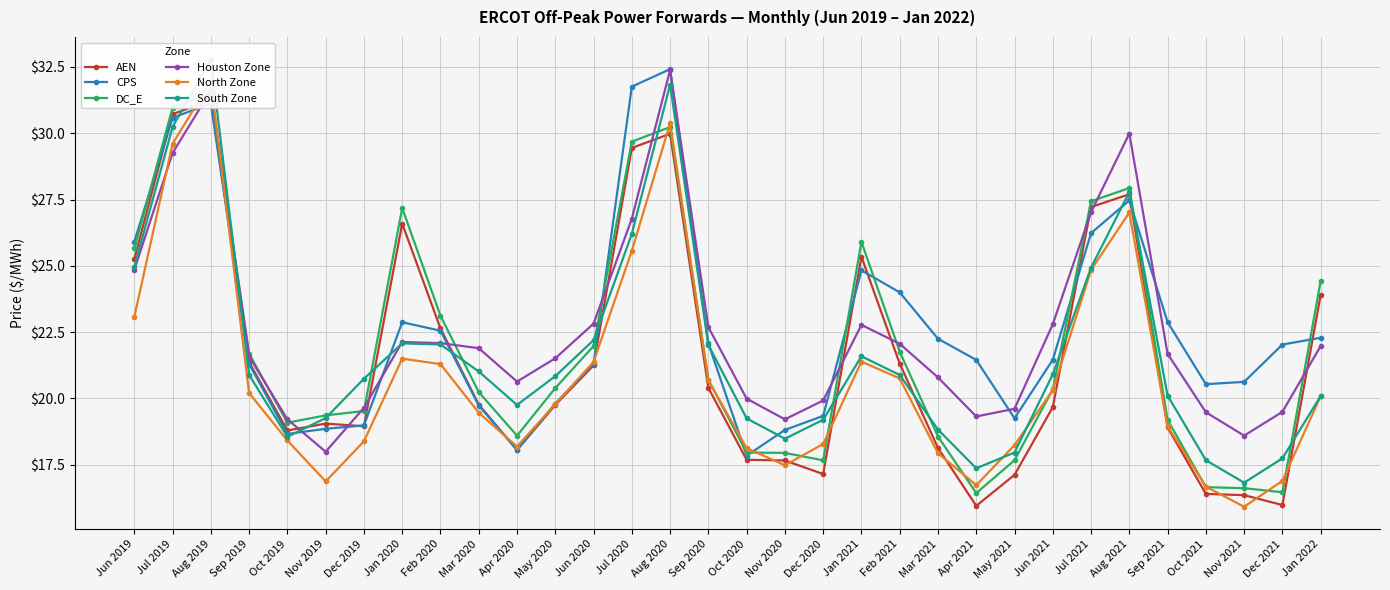

Count the number of data series in this chart.

6